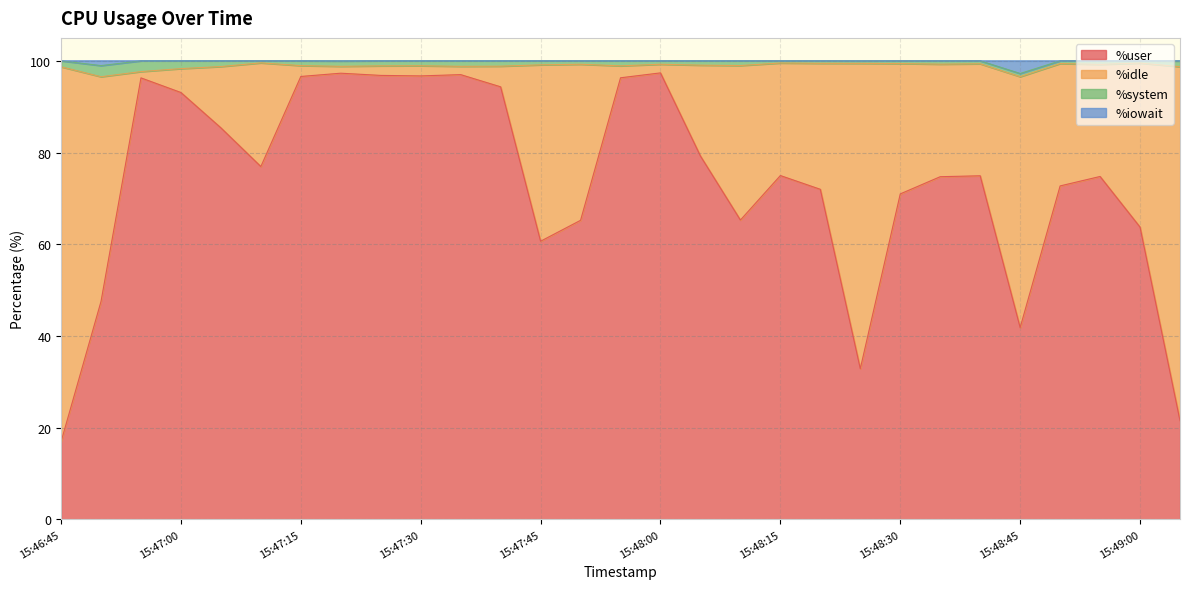

What is the label of the 18th point from the left?

15:48:10